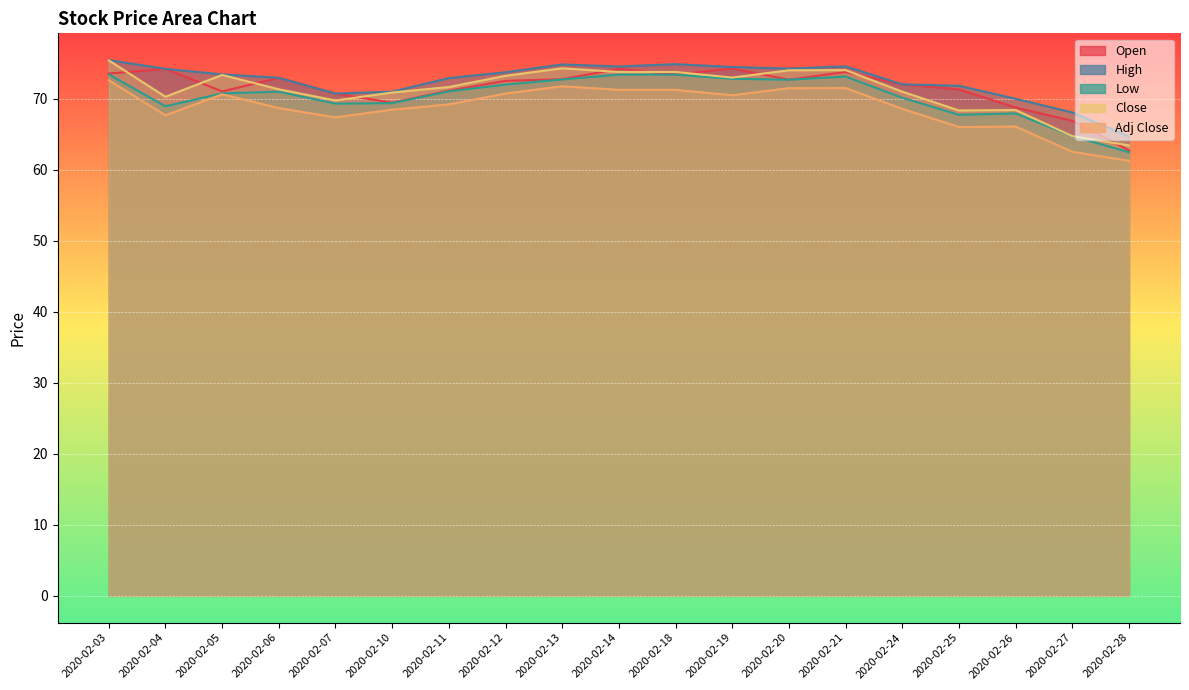

True or false: Close has a value of 112.4 at 2020-02-26.

False